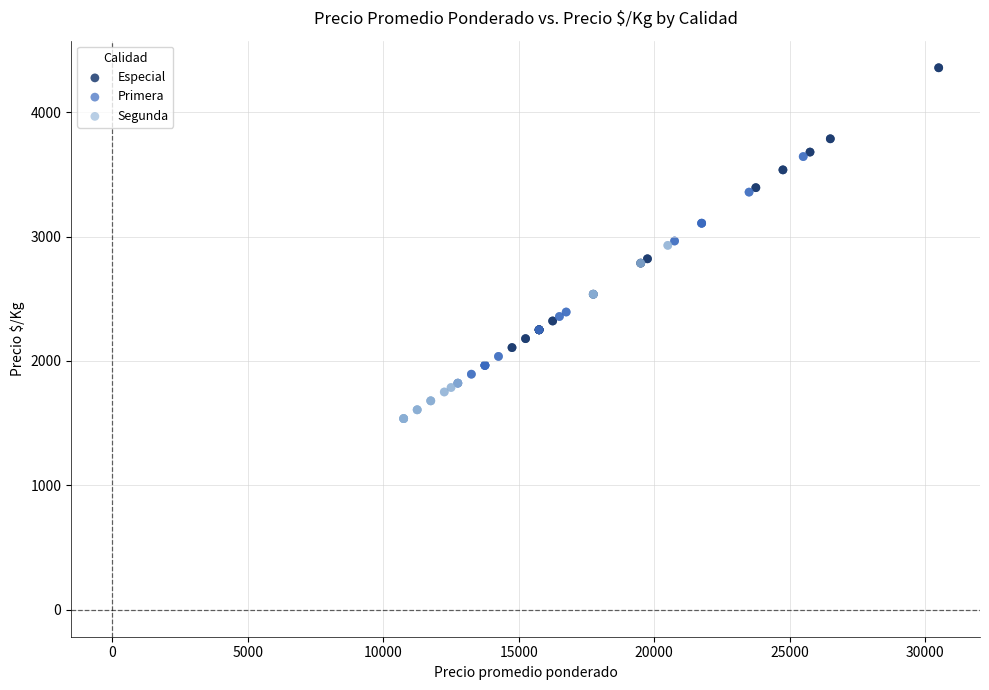

What are all the series names shown in the legend?

Especial, Primera, Segunda